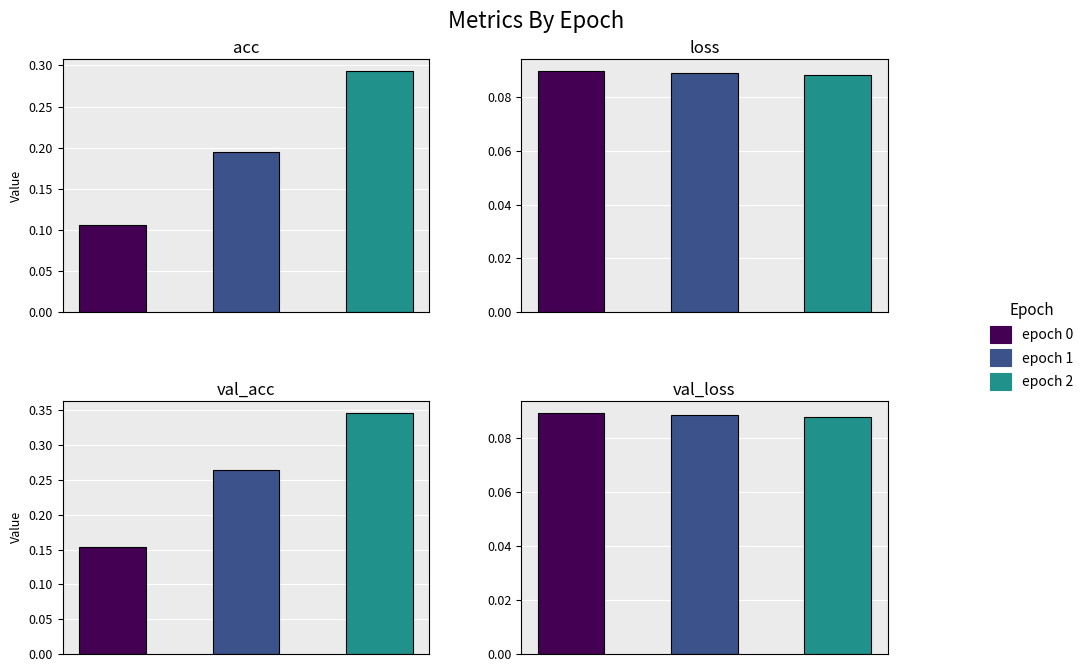

Which series changed the most between 1 and 2?

acc